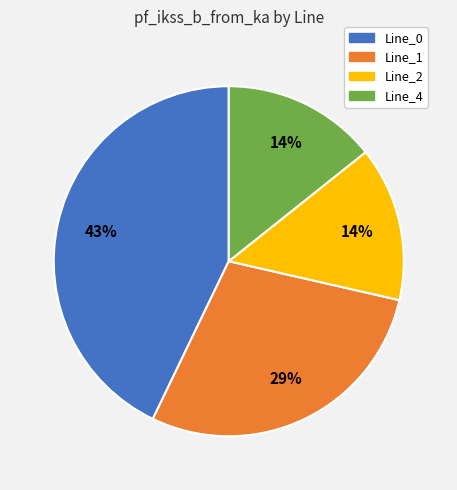

To the nearest percent, what is the difference between the largest and smallest slice percentages?

29%